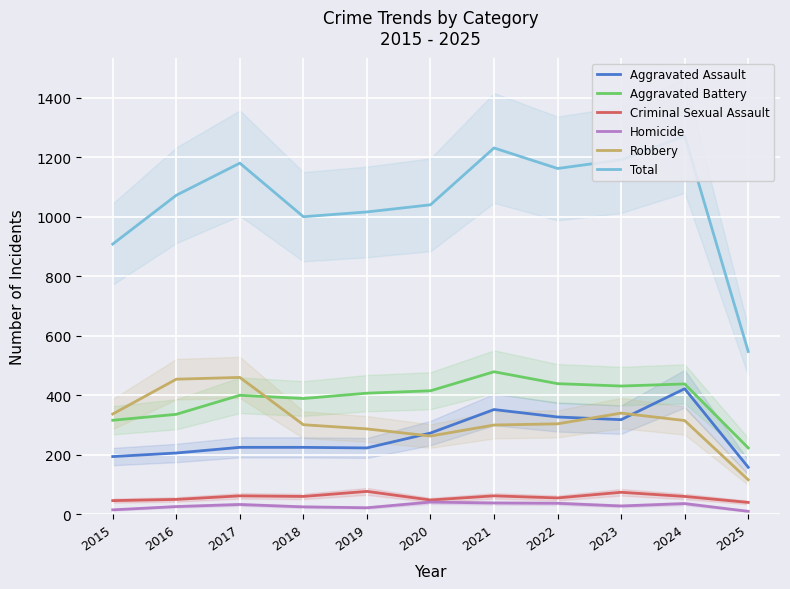

Which series has the widest spread of values?

Total